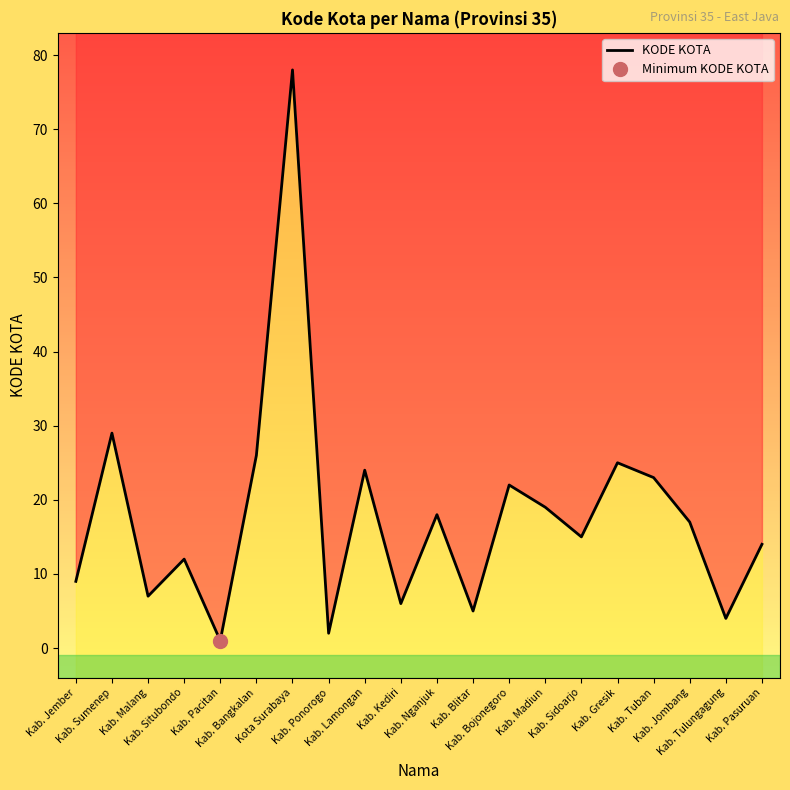

Rank the categories by value from lowest to highest.

Kab. Pacitan, Kab. Ponorogo, Kab. Tulungagung, Kab. Blitar, Kab. Kediri, Kab. Malang, Kab. Jember, Kab. Situbondo, Kab. Pasuruan, Kab. Sidoarjo, Kab. Jombang, Kab. Nganjuk, Kab. Madiun, Kab. Bojonegoro, Kab. Tuban, Kab. Lamongan, Kab. Gresik, Kab. Bangkalan, Kab. Sumenep, Kota Surabaya